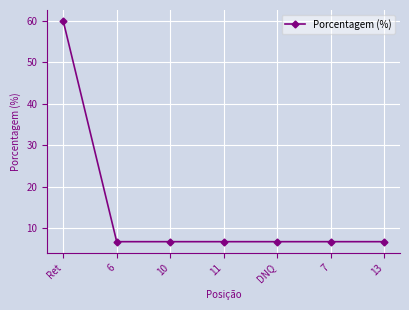

Is this an area chart (filled region under the line)?

No